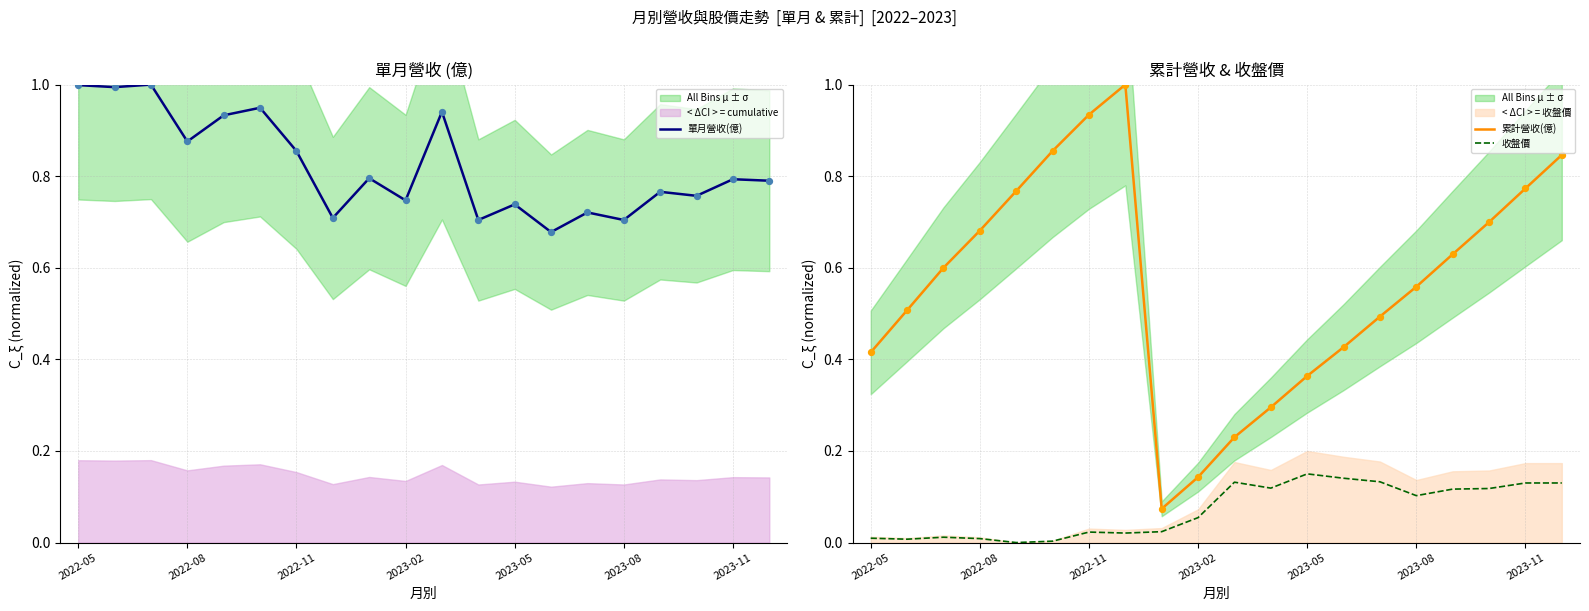

True or false: 收盤價 and 累計營收(億) intersect in this chart.

False